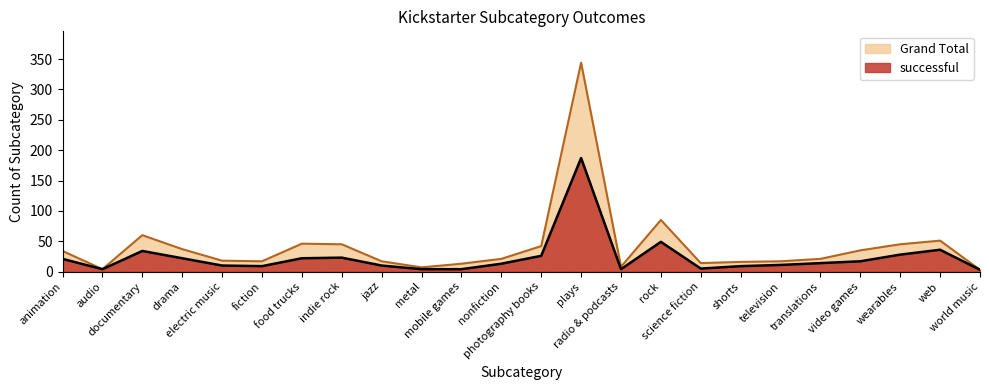

What position from the right is documentary?

22